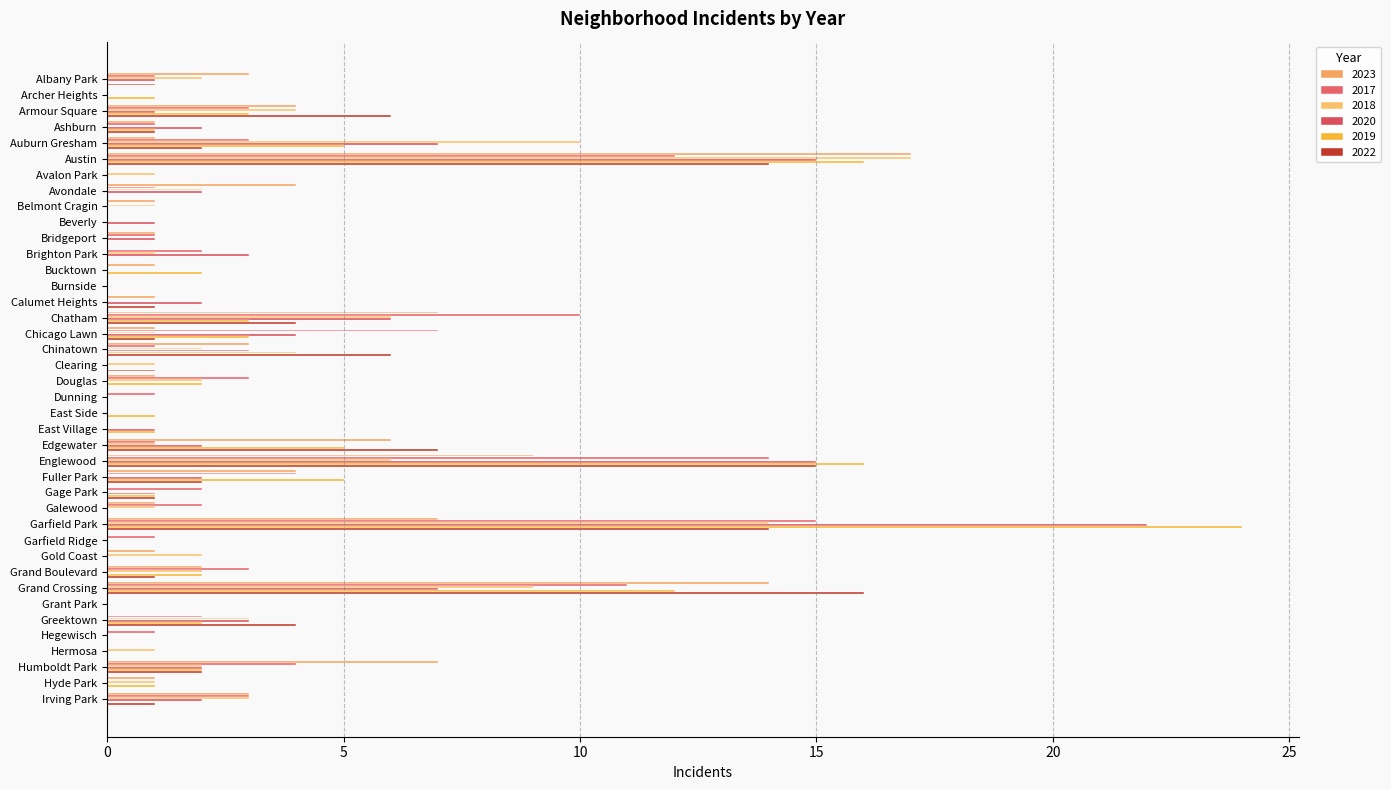

Count the number of data series in this chart.

6